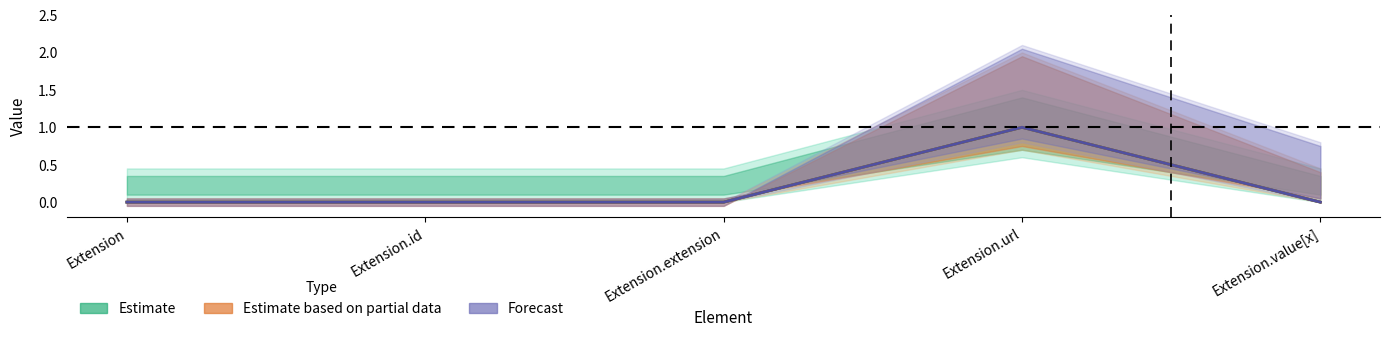

Which category has the lowest value in the Estimate based on partial data series?

Extension